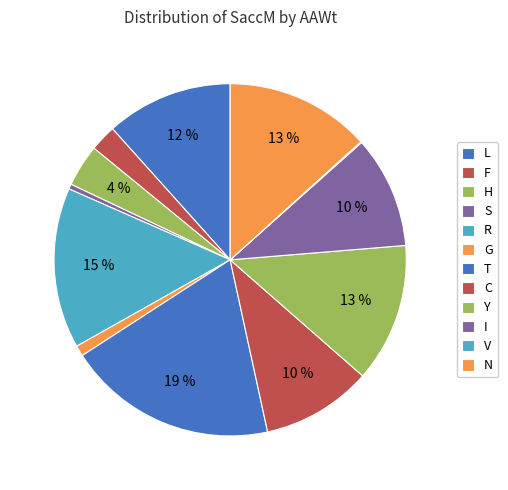

What percentage is NOT represented by S?

99.5%